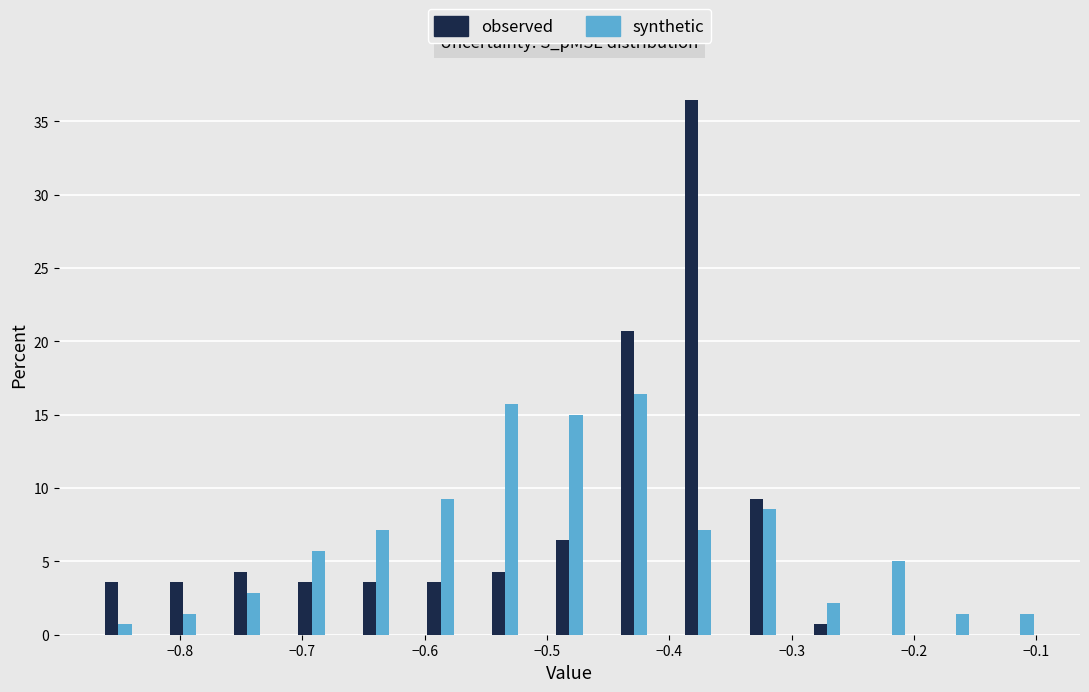

What is the height of the synthetic bar covering -0.35 to -0.30 on the x-axis? Neither the bar edges nor the heights are printed on the chart, so give them approximately, as read against the axes.

8.5